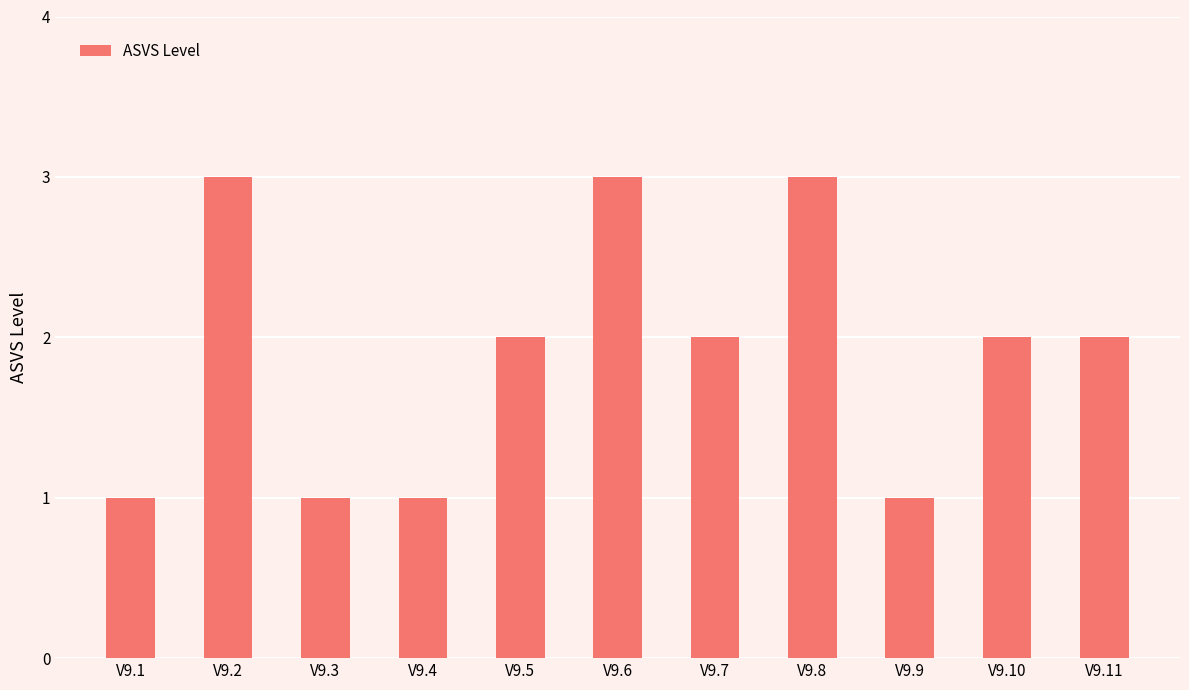

Reading right to left, extract all data points from this chart.

V9.11=2	V9.10=2	V9.9=1	V9.8=3	V9.7=2	V9.6=3	V9.5=2	V9.4=1	V9.3=1	V9.2=3	V9.1=1